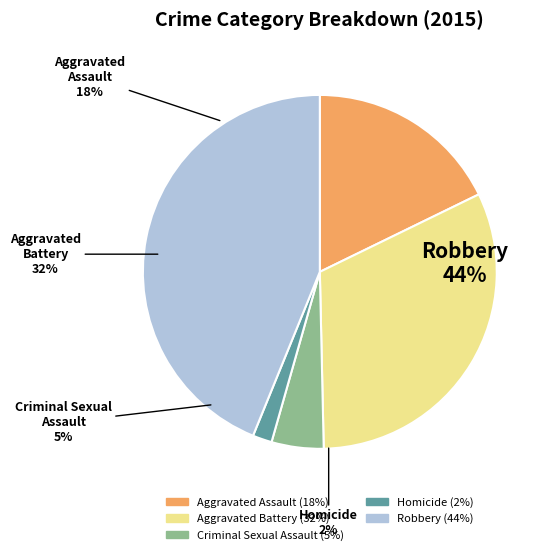

Is it true that Aggravated Battery is 32% of the pie?

True